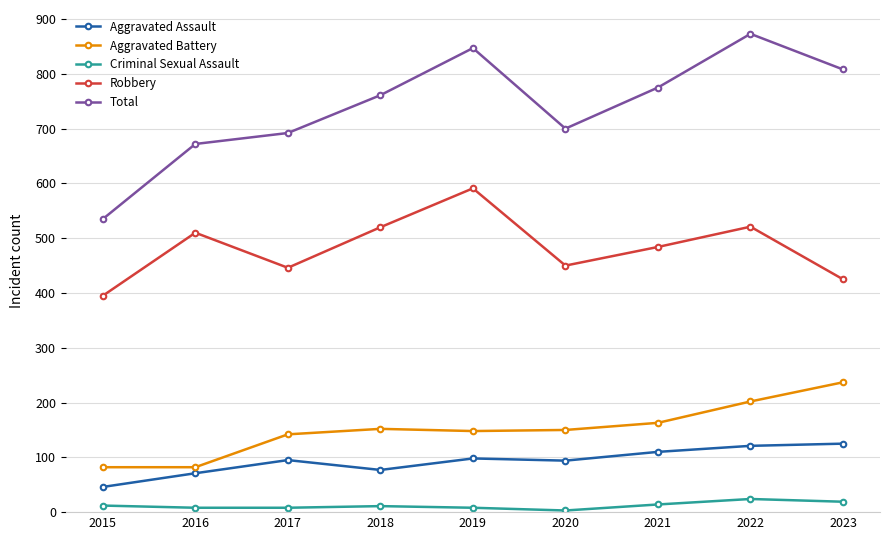

The Total series shows 1211 at 2022. True or false?

False